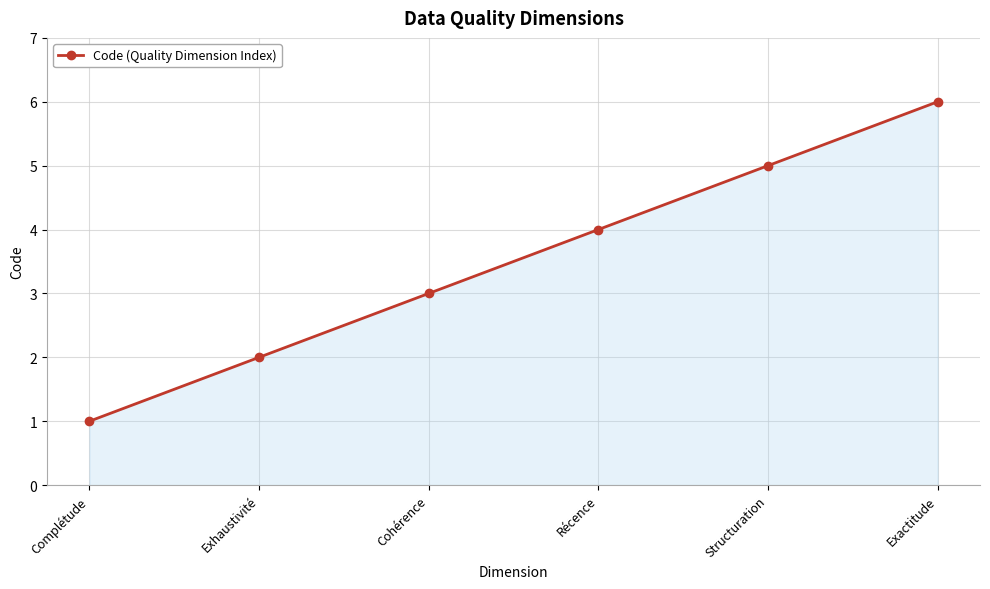

Does the chart have visible grid lines?

Yes